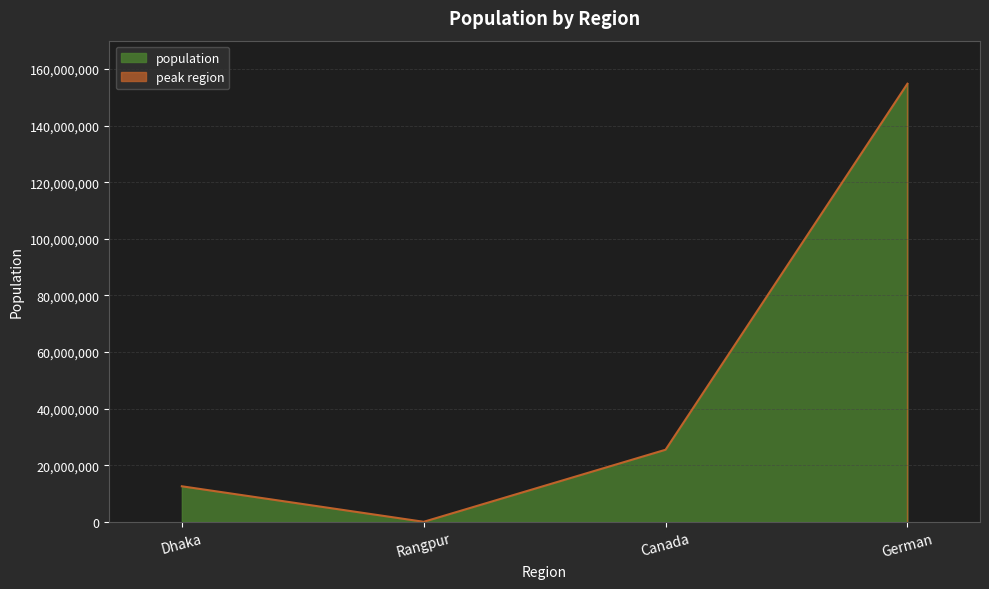

What is the sum of all values?

192871333